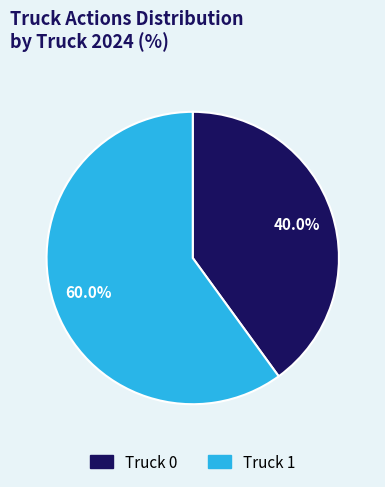

Does Truck 0 represent more than half of the total?

No